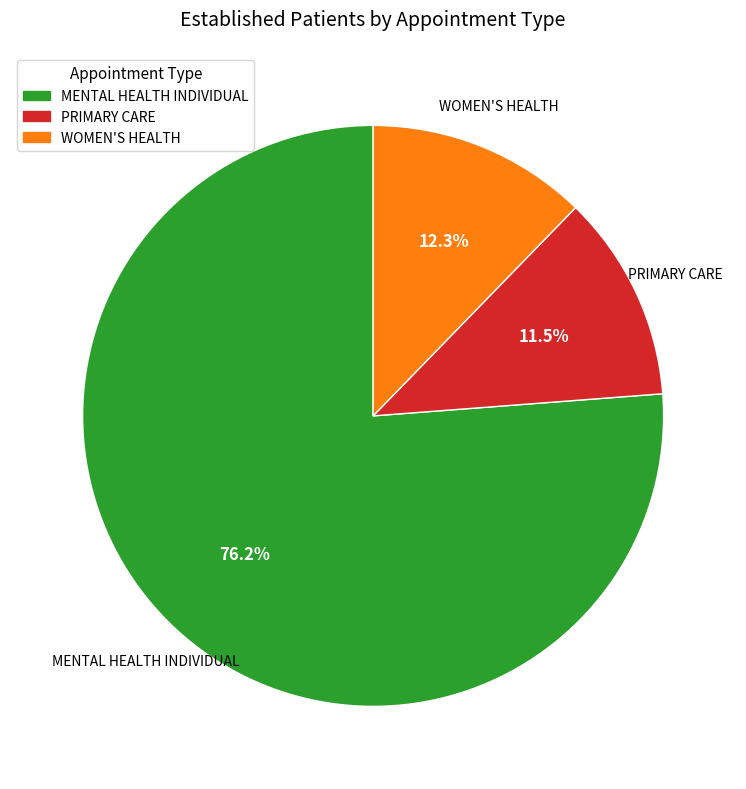

Is there any slice that represents more than half of the pie?

Yes